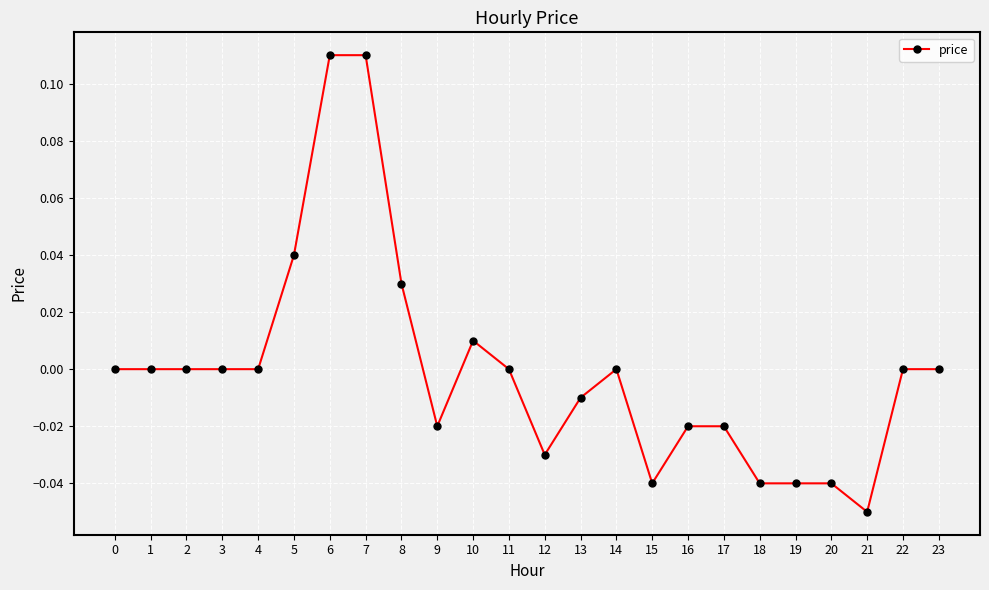

The value at 6 is 0.0. True or false?

False